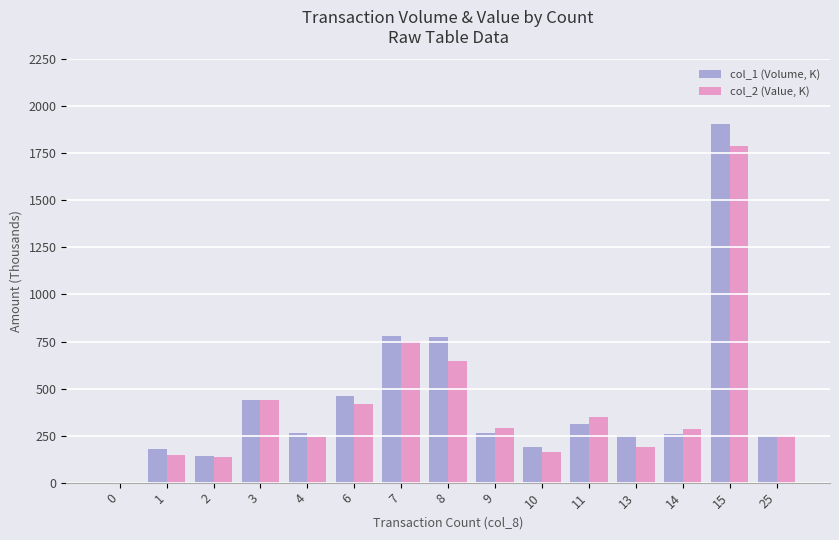

True or false: col_1 (Volume, K) has a value of 0.0 at 0.

True